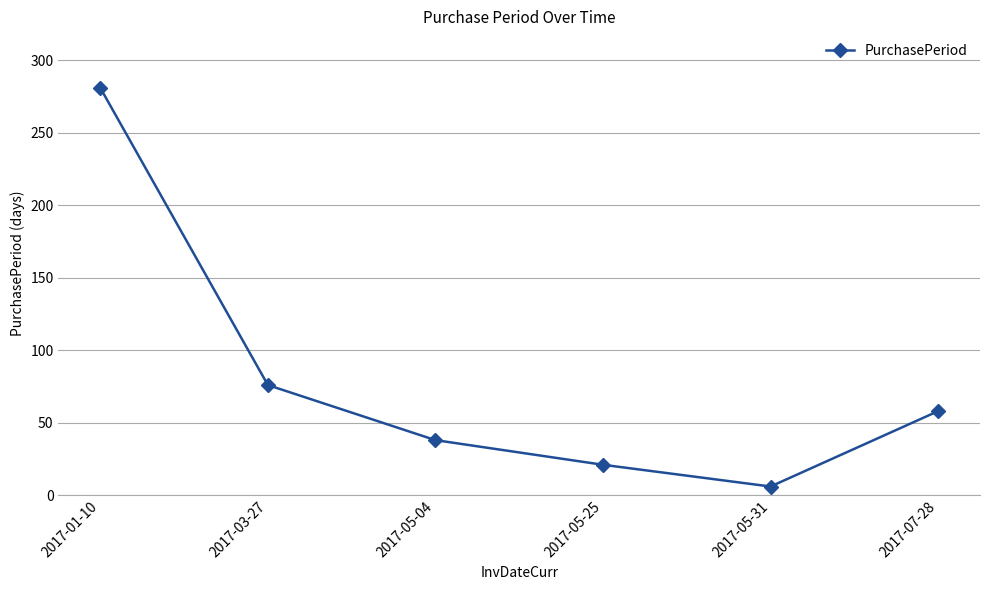

Which category has the lowest value across all series?

2017-05-31